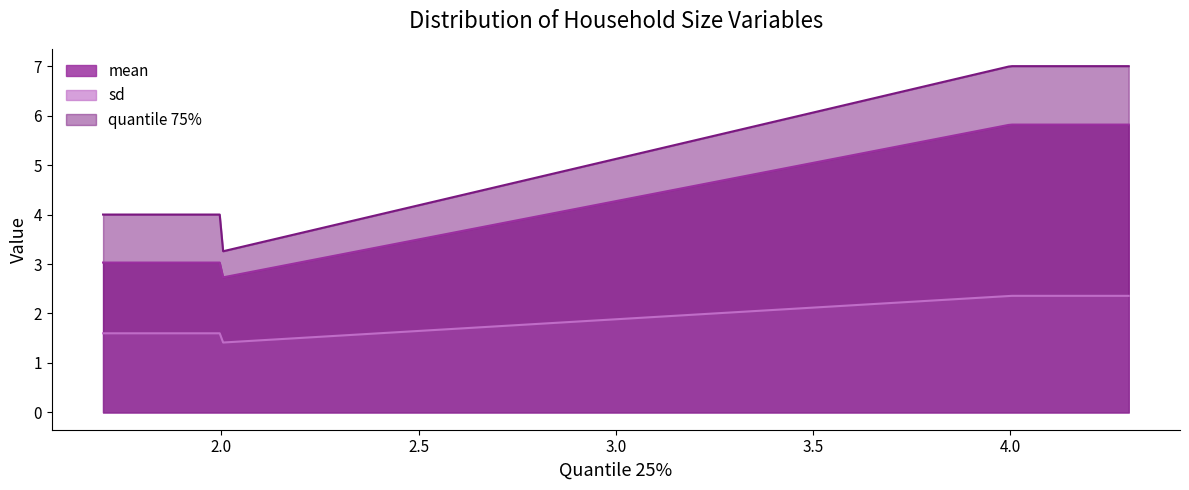

Does the chart have visible grid lines?

No